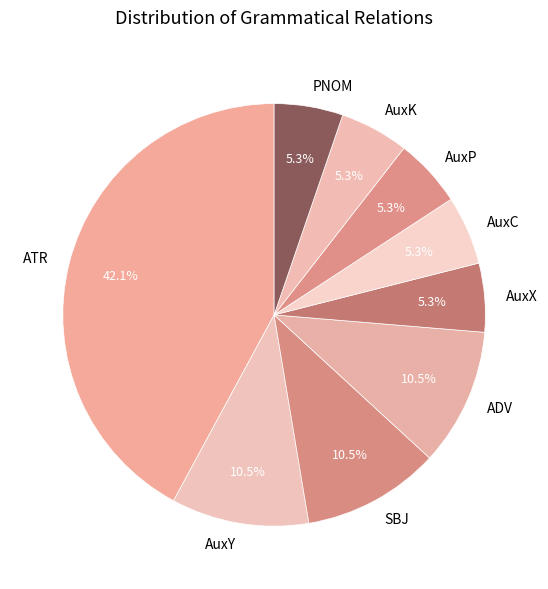

To the nearest percent, what is the difference between the largest and smallest slice percentages?

37%